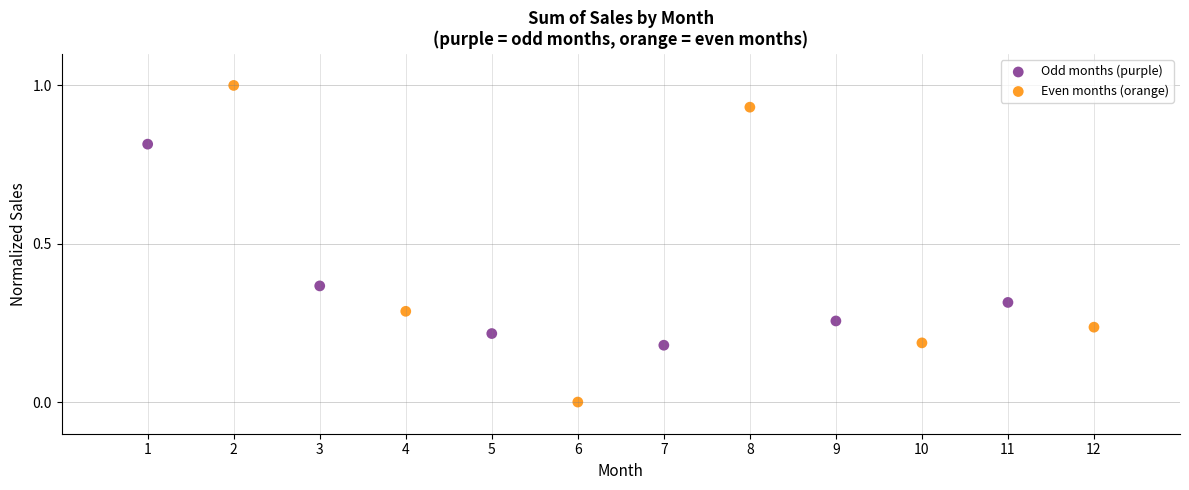

Which series reaches the minimum Y coordinate?

Even months (orange)